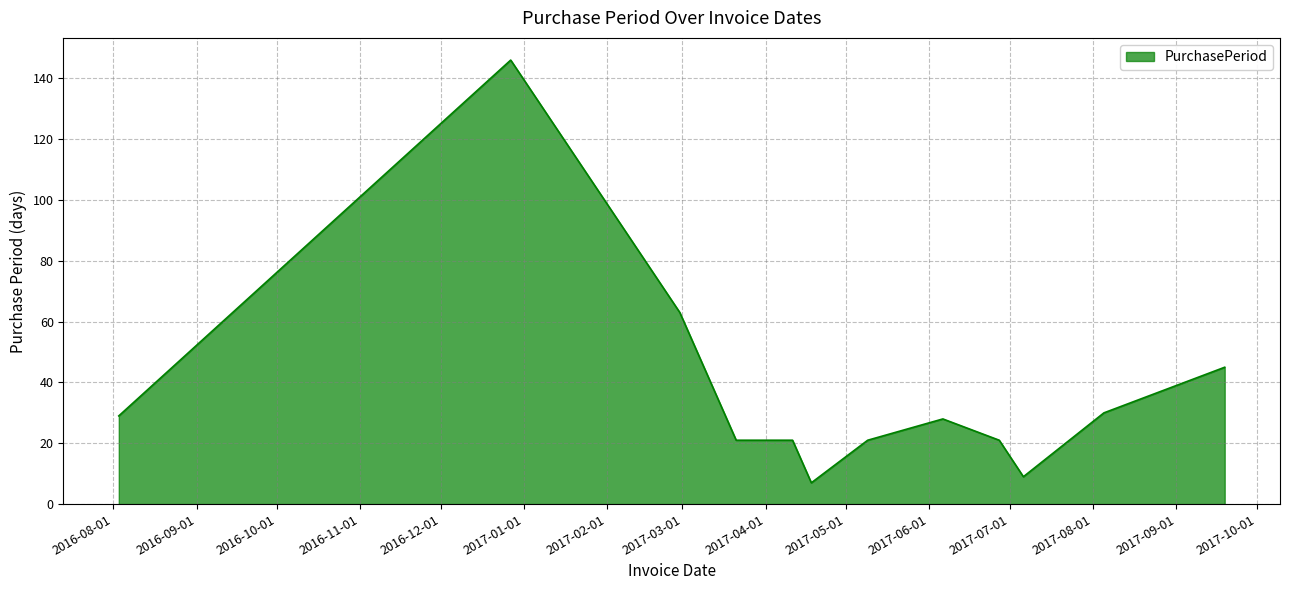

What is the maximum value shown in the chart?

146